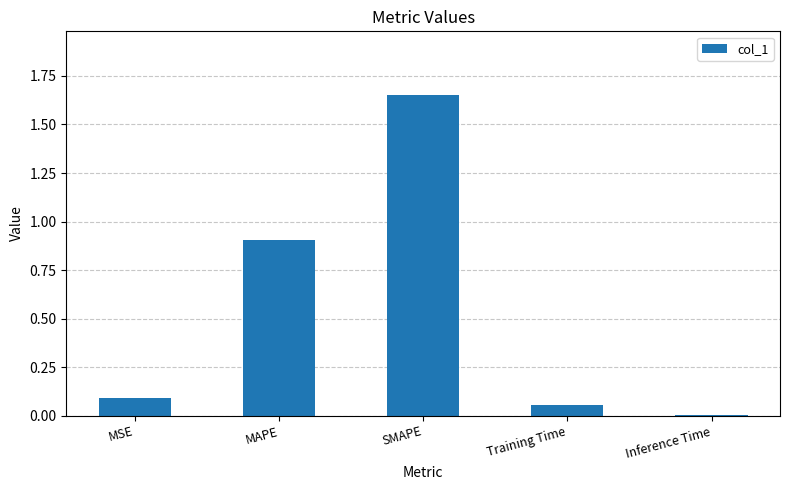

What is the sum of all values?

2.7